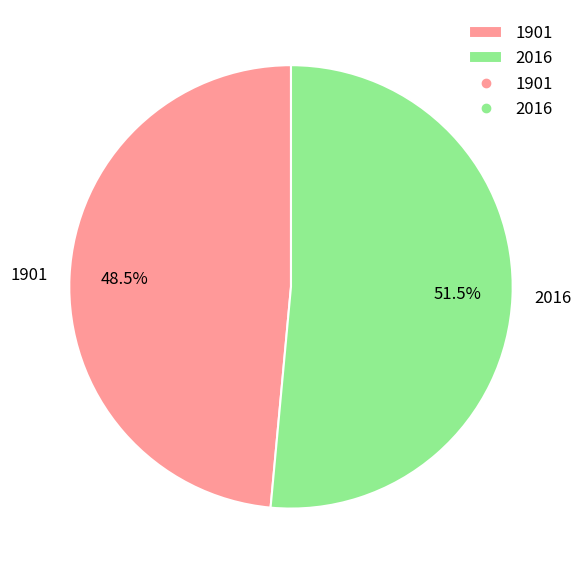

Count the number of slices in the pie.

2